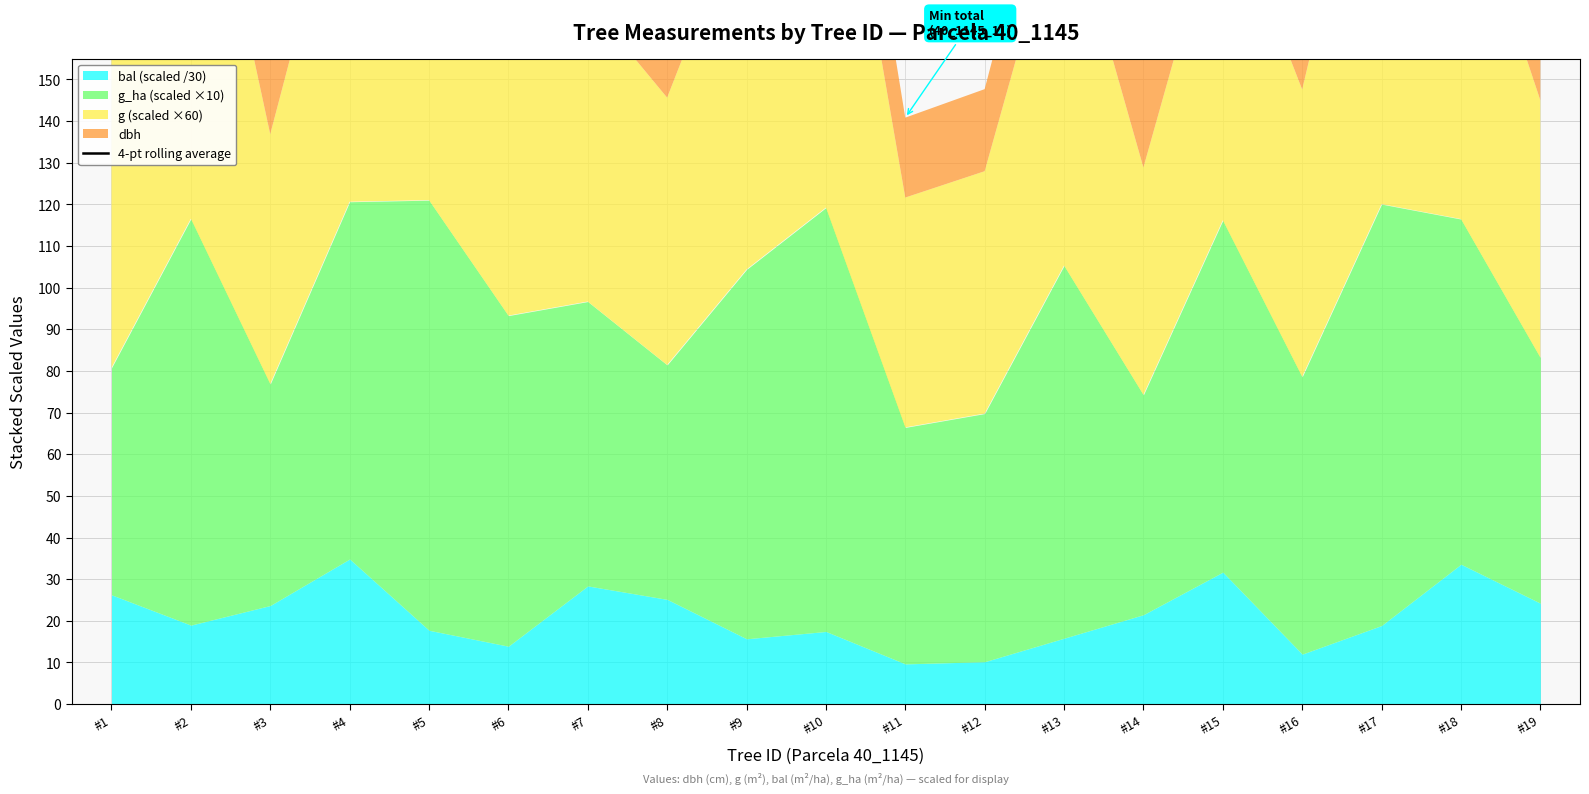

Rank the categories by value from lowest to highest.

#13, #19, #1, #14, #11, #12, #15, #8, #10, #16, #7, #18, #9, #5, #2, #6, #17, #4, #3